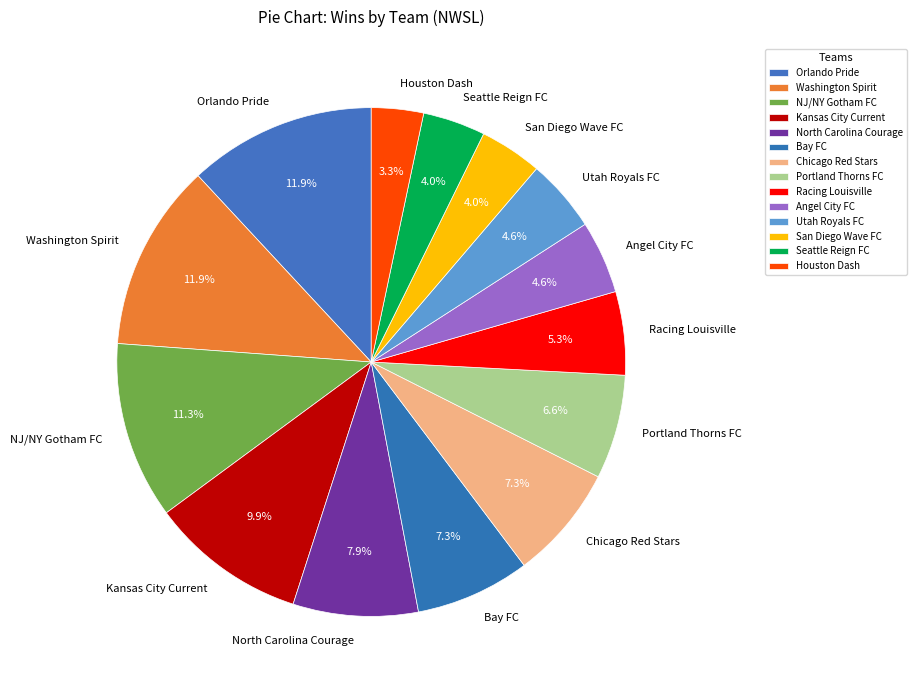

Is it true that San Diego Wave FC is 4% of the pie?

True